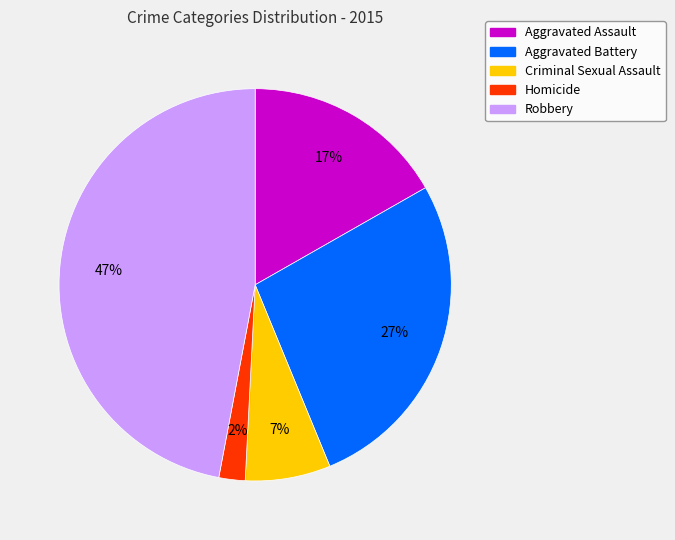

The Criminal Sexual Assault slice represents 7% of the pie. True or false?

True